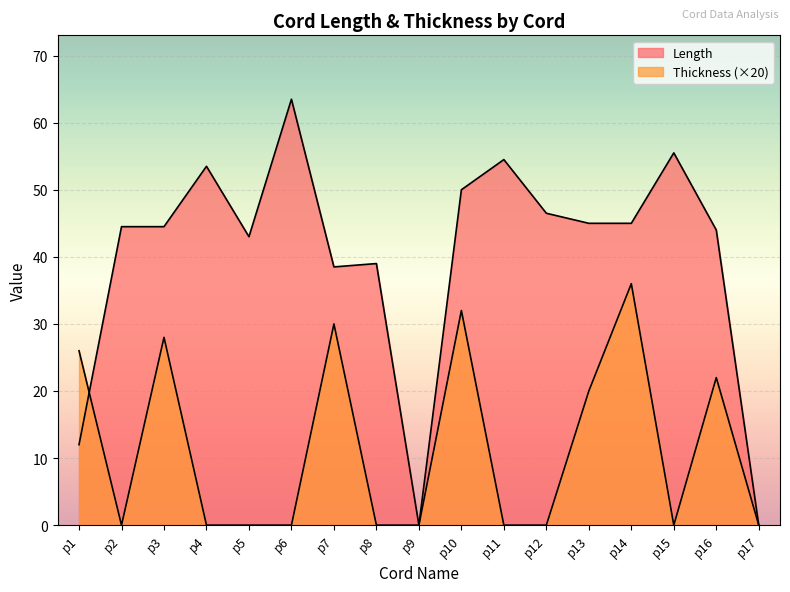

How many data points does each series have?

17